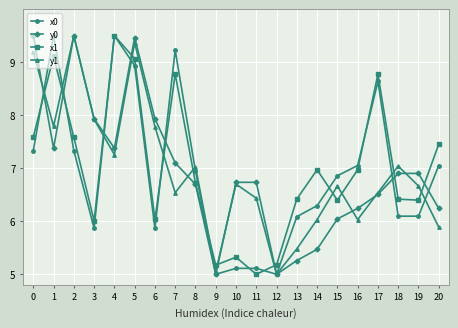

Is it true that x1 equals 11.8 at 20?

False